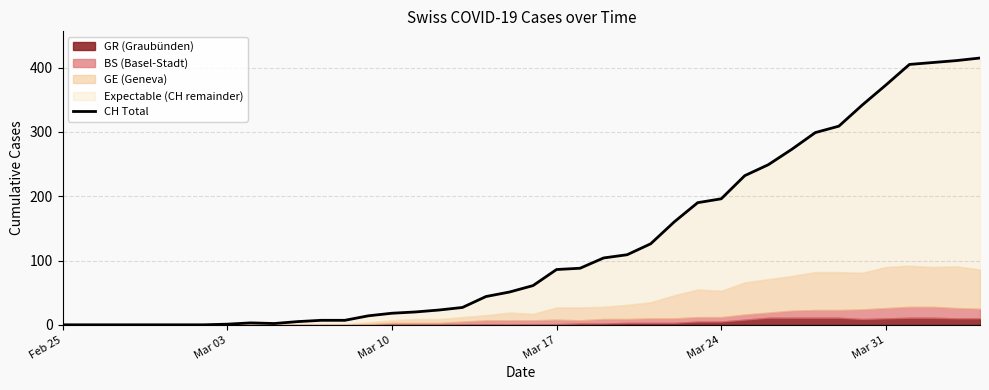

What is the average value?

126